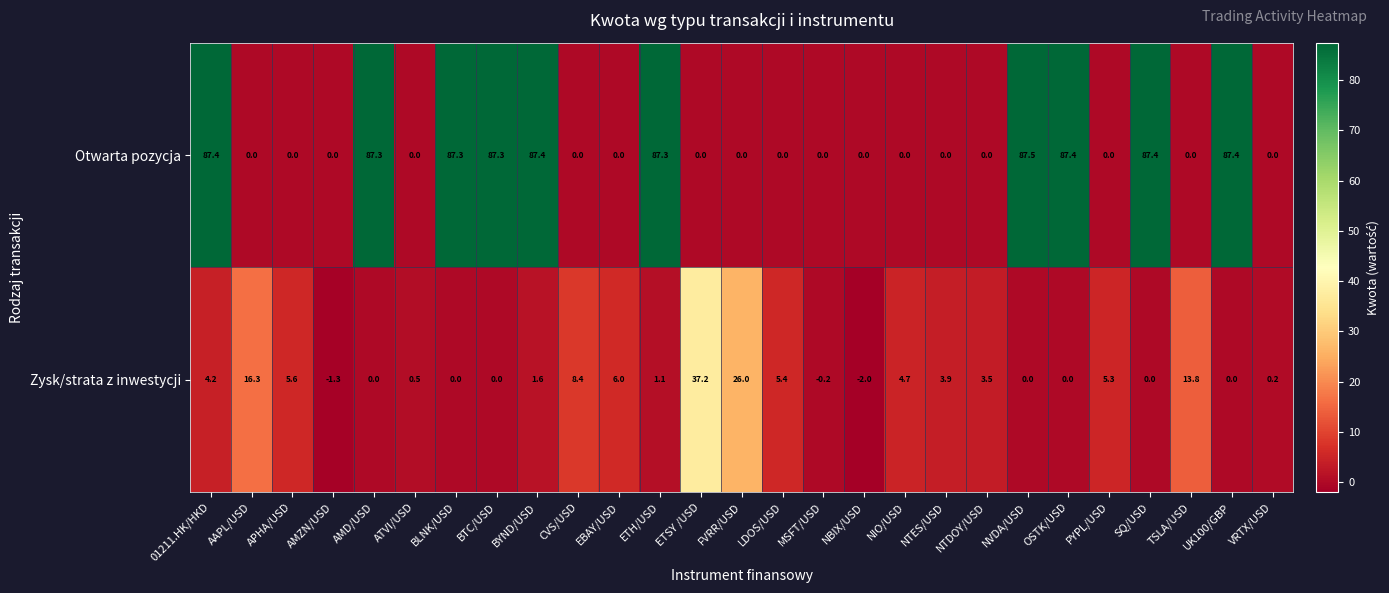

List the series in order of their overall mean, lowest first.

Zysk/strata z inwestycji, Otwarta pozycja